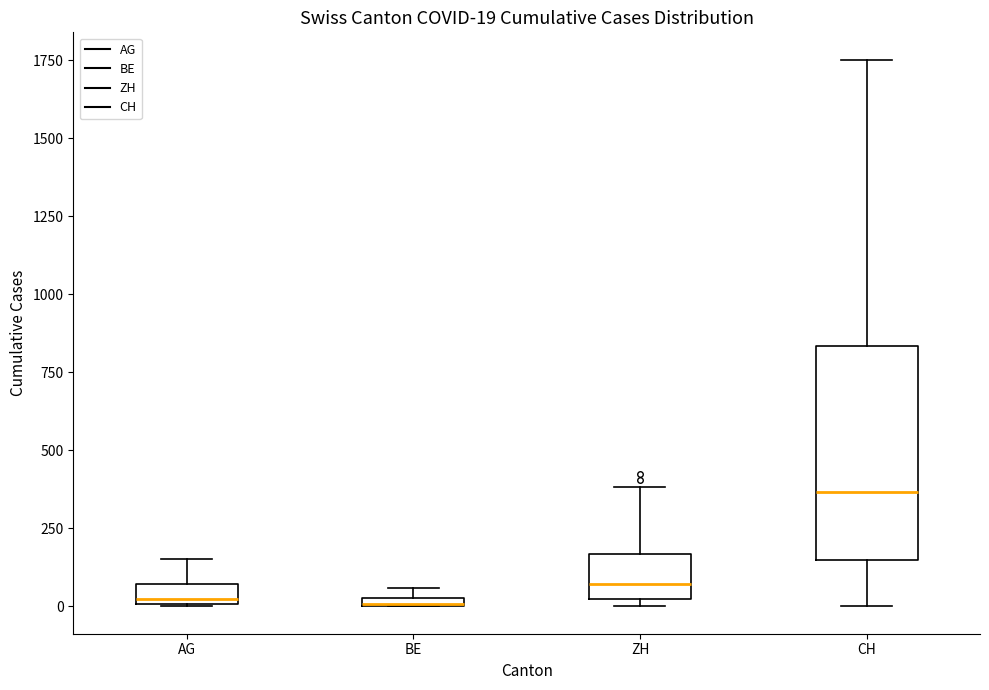

Comparing the boxes themselves (not the whiskers), which one is the tallest?

CH